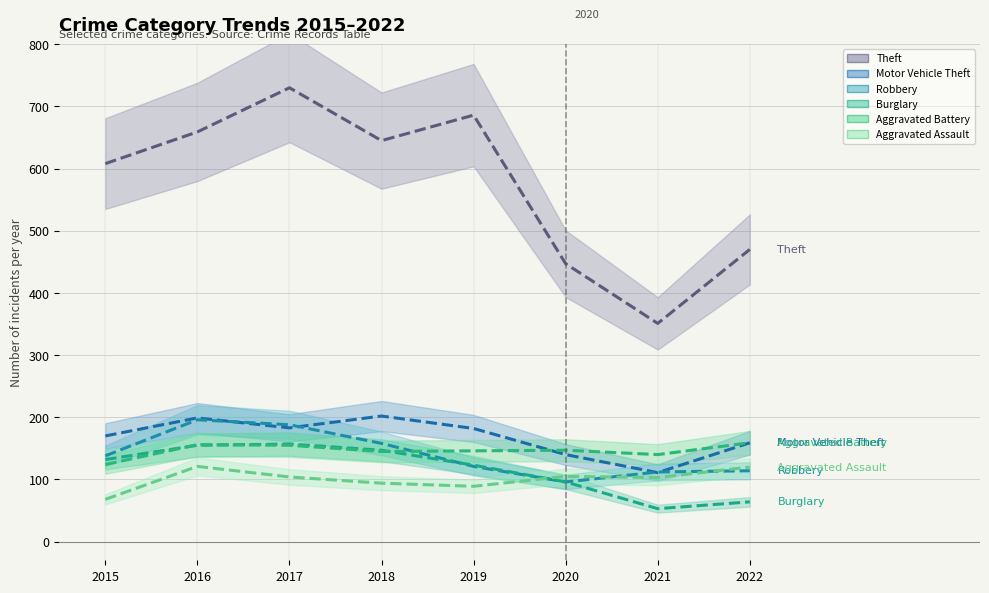

Is it true that Robbery equals 187 at 2019?

False